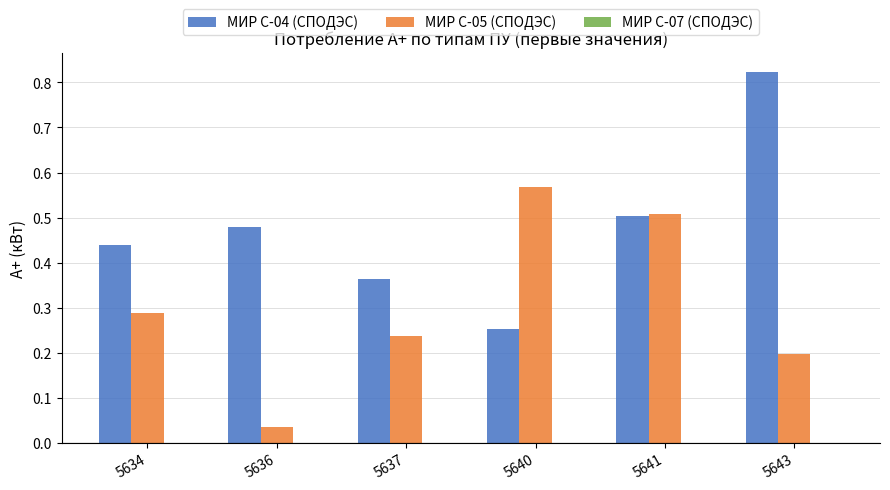

Which label corresponds to the largest value in the chart?

5643